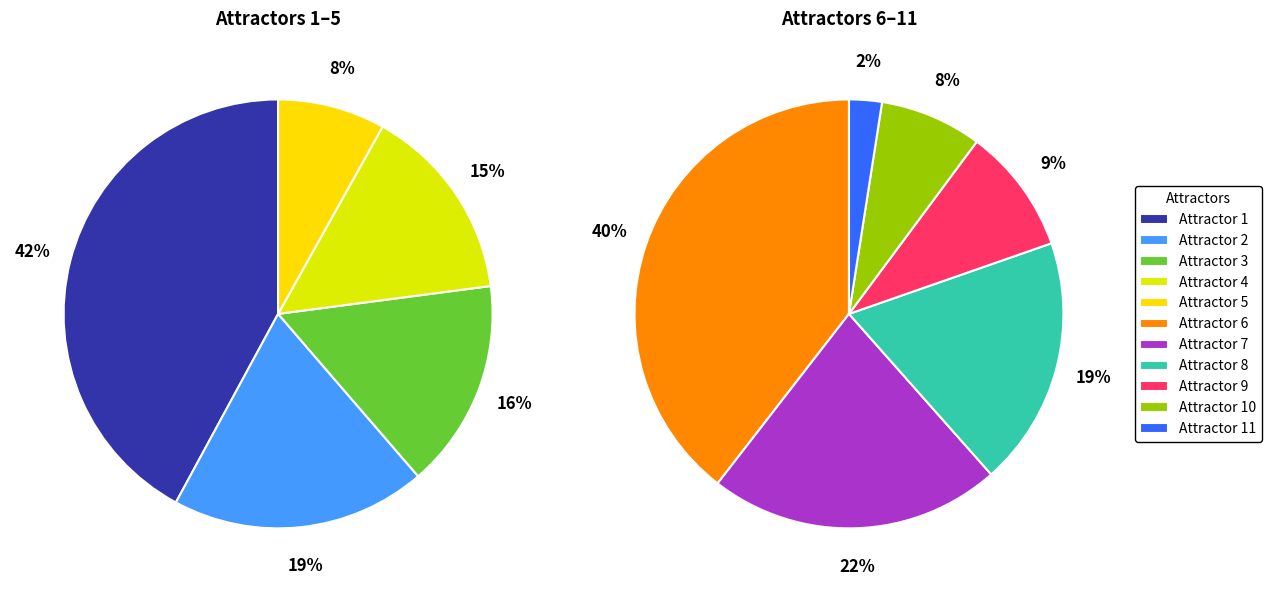

Is Attractor 8 the majority of the pie?

No